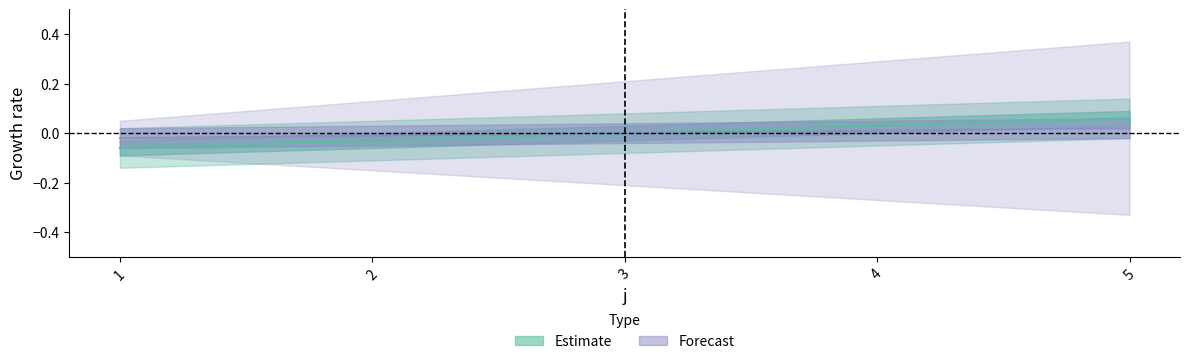

Is it true that the value at 5 is 0.1?

True